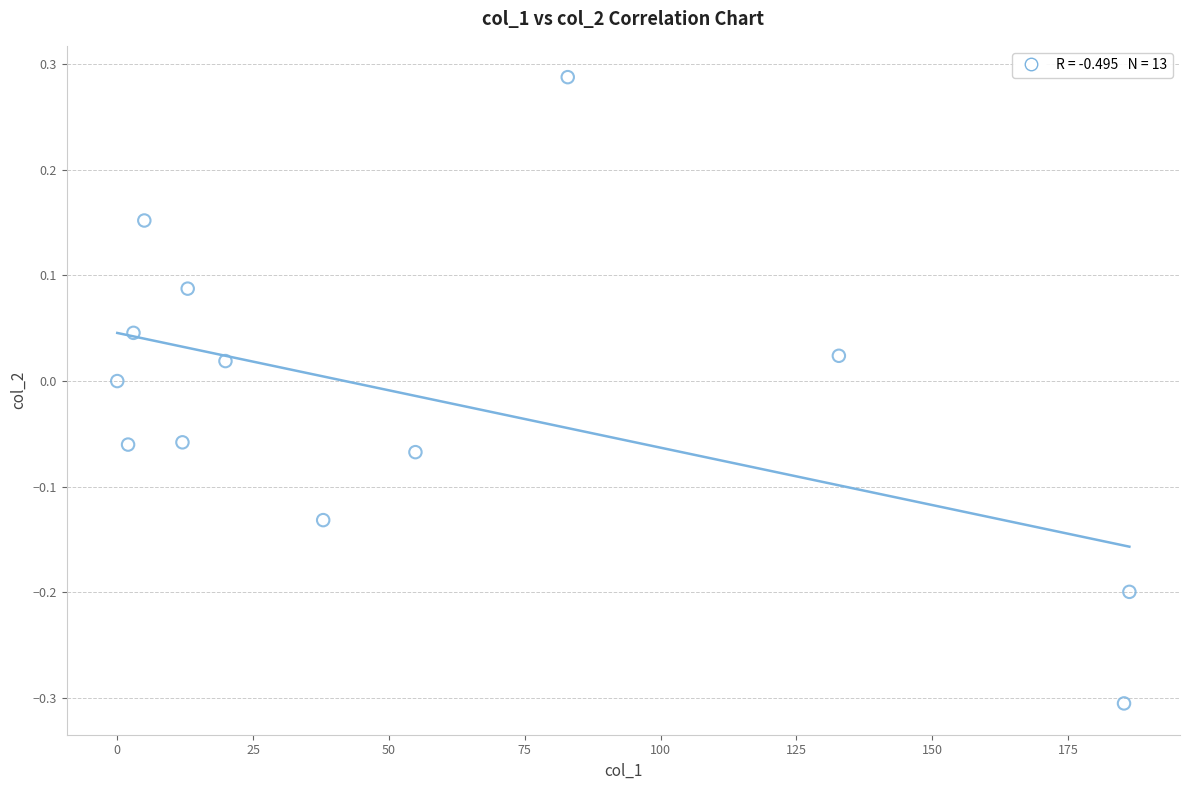

What is the range of X values (max minus min)?

186.3